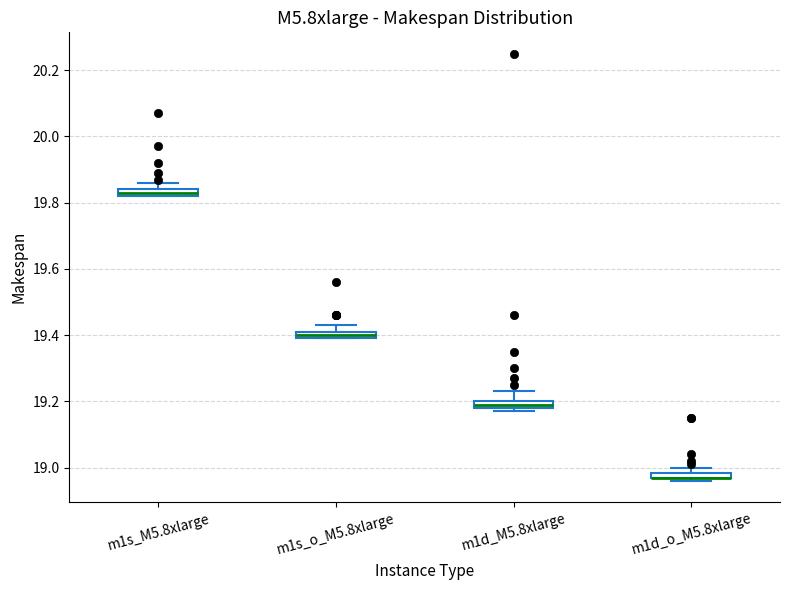

Where is the upper edge of the box for m1d_M5.8xlarge on the y-axis? The values are not printed on the chart, so give them approximately, as read against the axis.

19.20